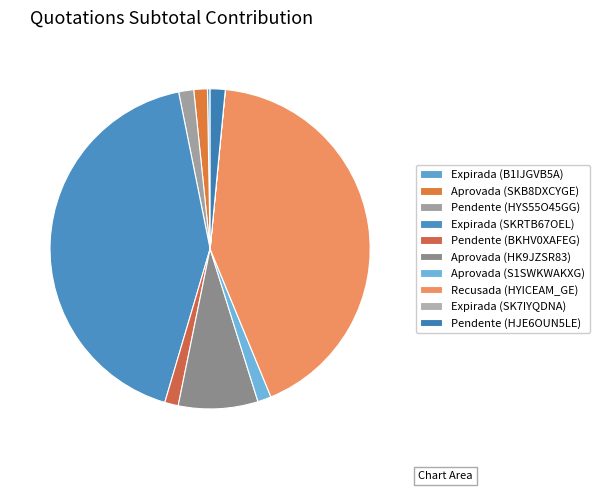

Rank the categories by value from lowest to highest.

Expirada (SK7IYQDNA), Expirada (B1IJGVB5A), Aprovada (SKB8DXCYGE), Pendente (BKHV0XAFEG), Aprovada (S1SWKWAKXG), Pendente (HYS55O45GG), Pendente (HJE6OUN5LE), Aprovada (HK9JZSR83), Expirada (SKRTB67OEL), Recusada (HYICEAM_GE)